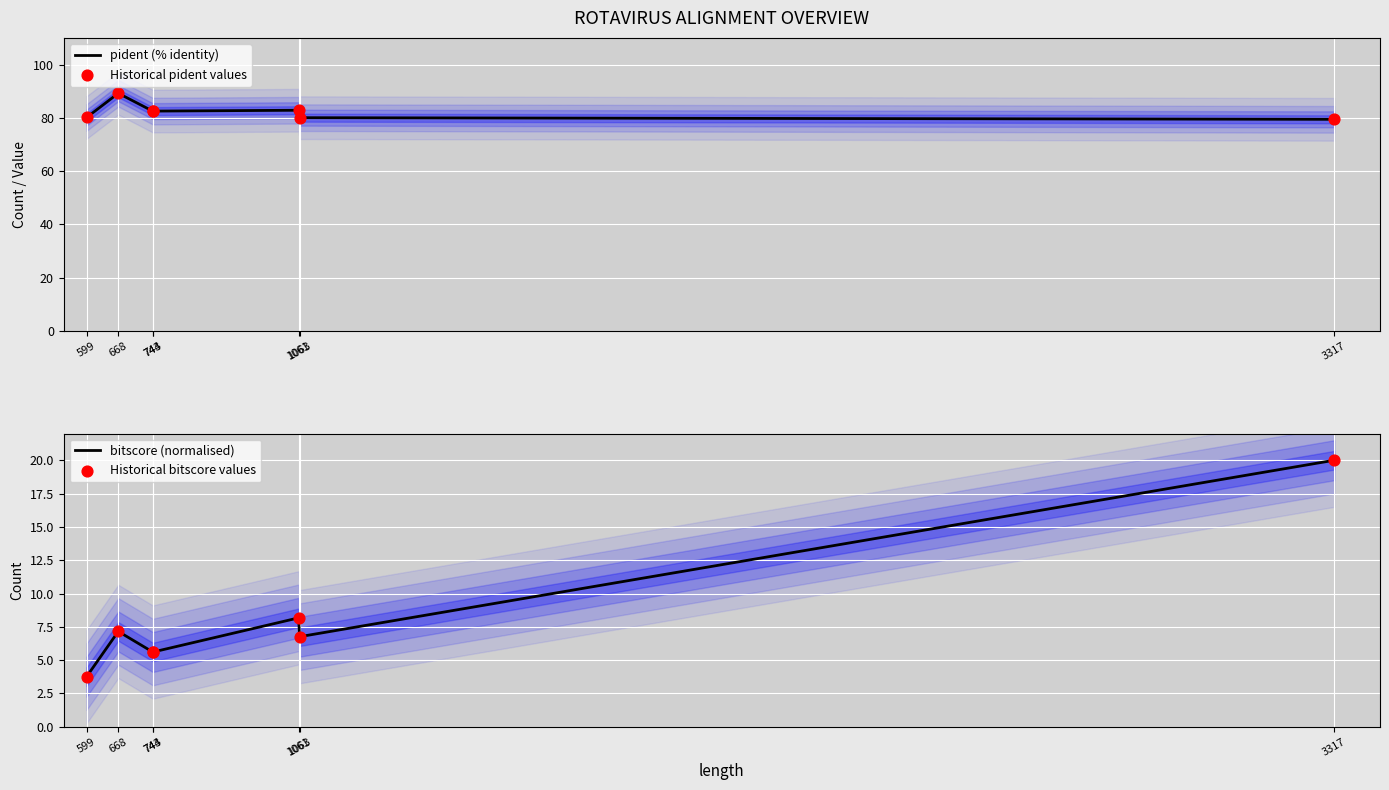

Which series has the largest Y range (max minus min)?

bitscore (normalised)